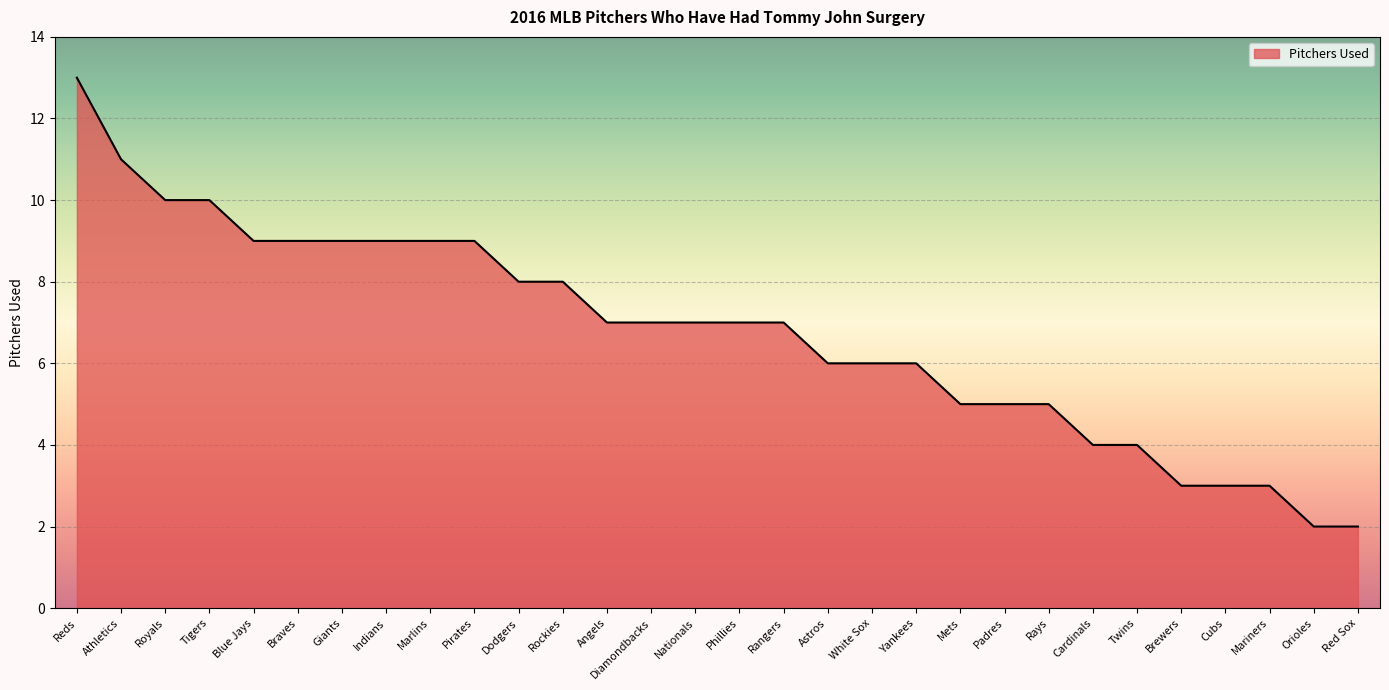

The value at Brewers is 3. True or false?

True